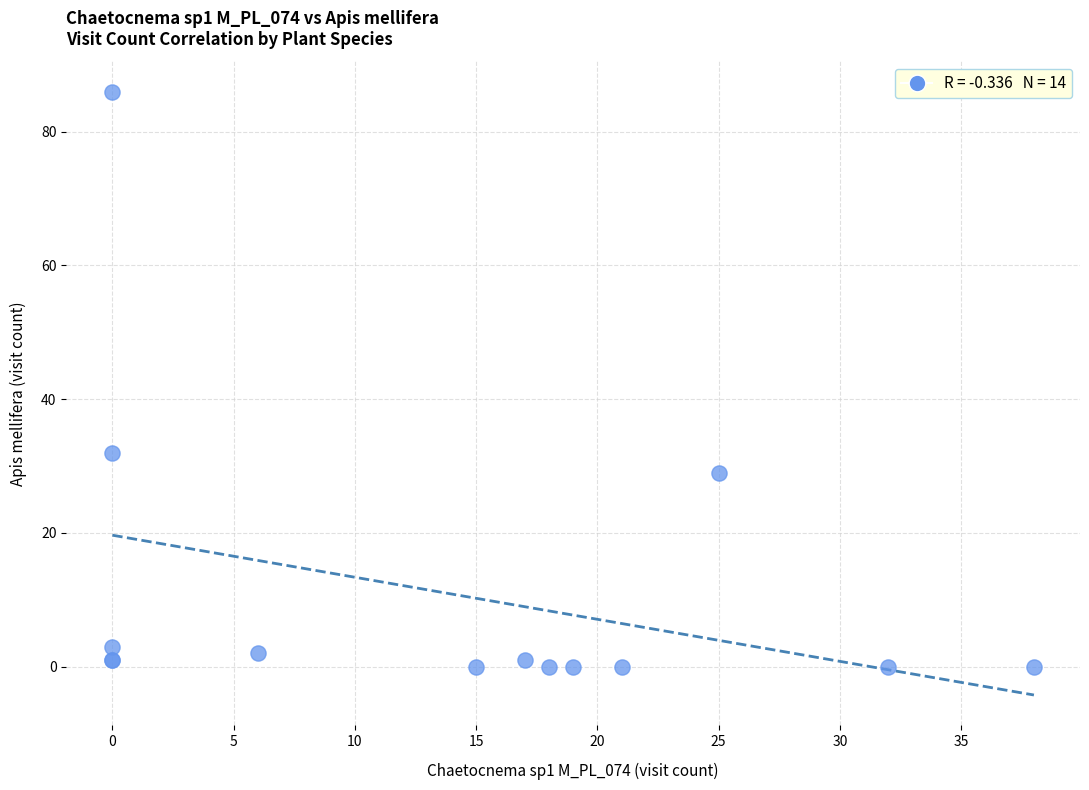

What Y value in the scatter plot is closest to 43?

32